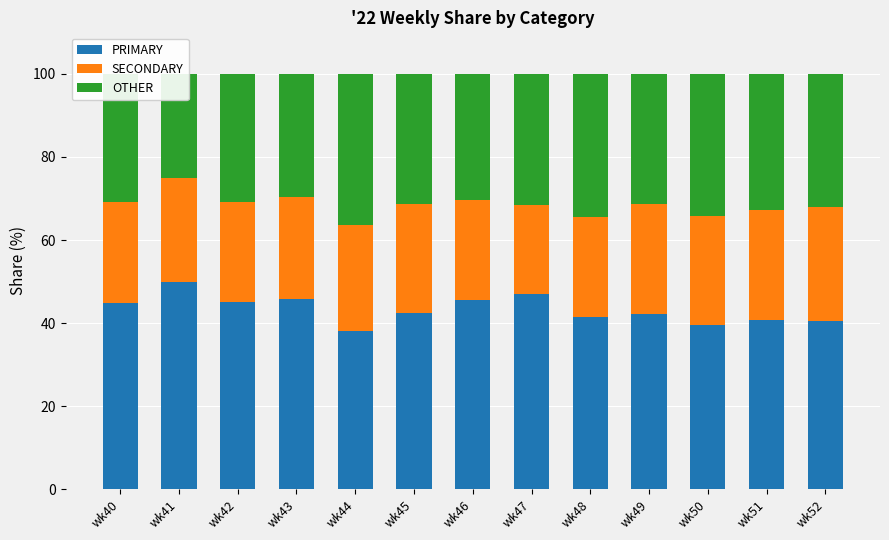

Which series has the widest spread of values?

PRIMARY